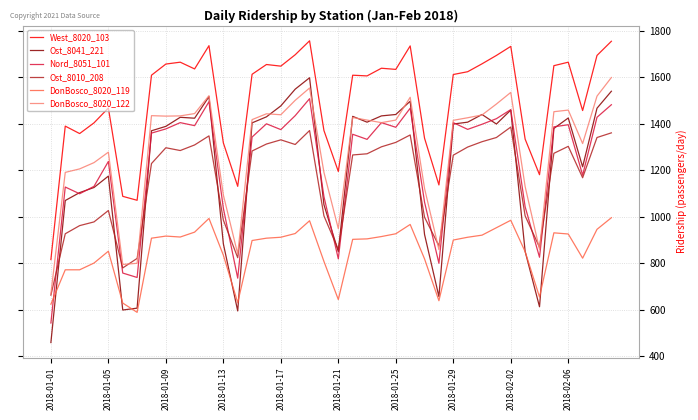

Which series has the largest total across all categories?

West_8020_103